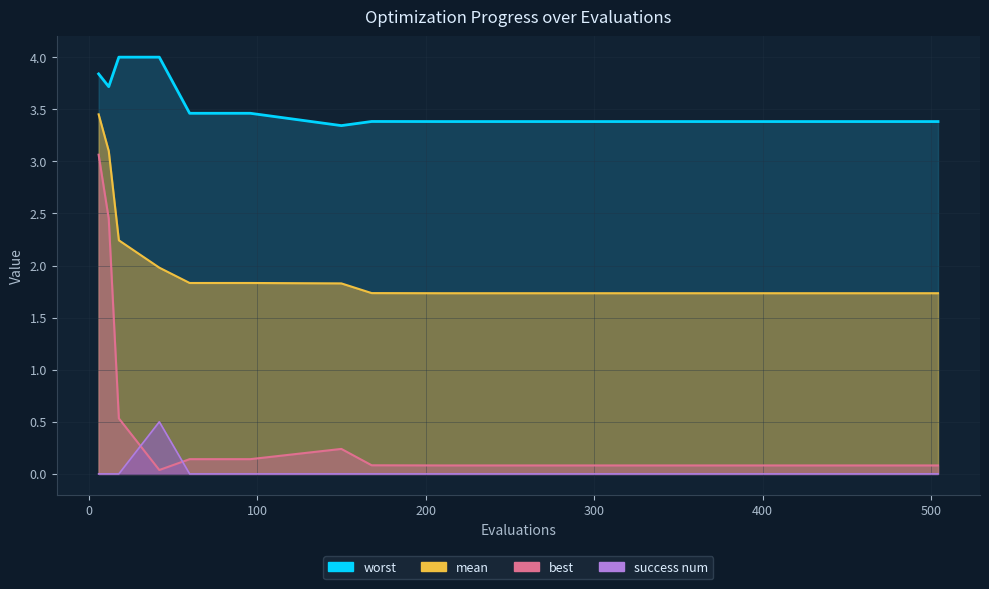

Reading left to right, list all the values displayed in this chart.

mean: 3.5	3.1	2.2	2.0	1.8	1.8	1.8	1.7	1.7	1.7	1.7	1.7	1.7	1.7	1.7	1.7	1.7	1.7	1.7
best: 3.1	2.4	0.5	0.0	0.1	0.1	0.2	0.1	0.1	0.1	0.1	0.1	0.1	0.1	0.1	0.1	0.1	0.1	0.1
worst: 3.8	3.7	4.0	4.0	3.5	3.5	3.3	3.4	3.4	3.4	3.4	3.4	3.4	3.4	3.4	3.4	3.4	3.4	3.4
success num: 0.0	0.0	0.0	0.5	0.0	0.0	0.0	0.0	0.0	0.0	0.0	0.0	0.0	0.0	0.0	0.0	0.0	0.0	0.0